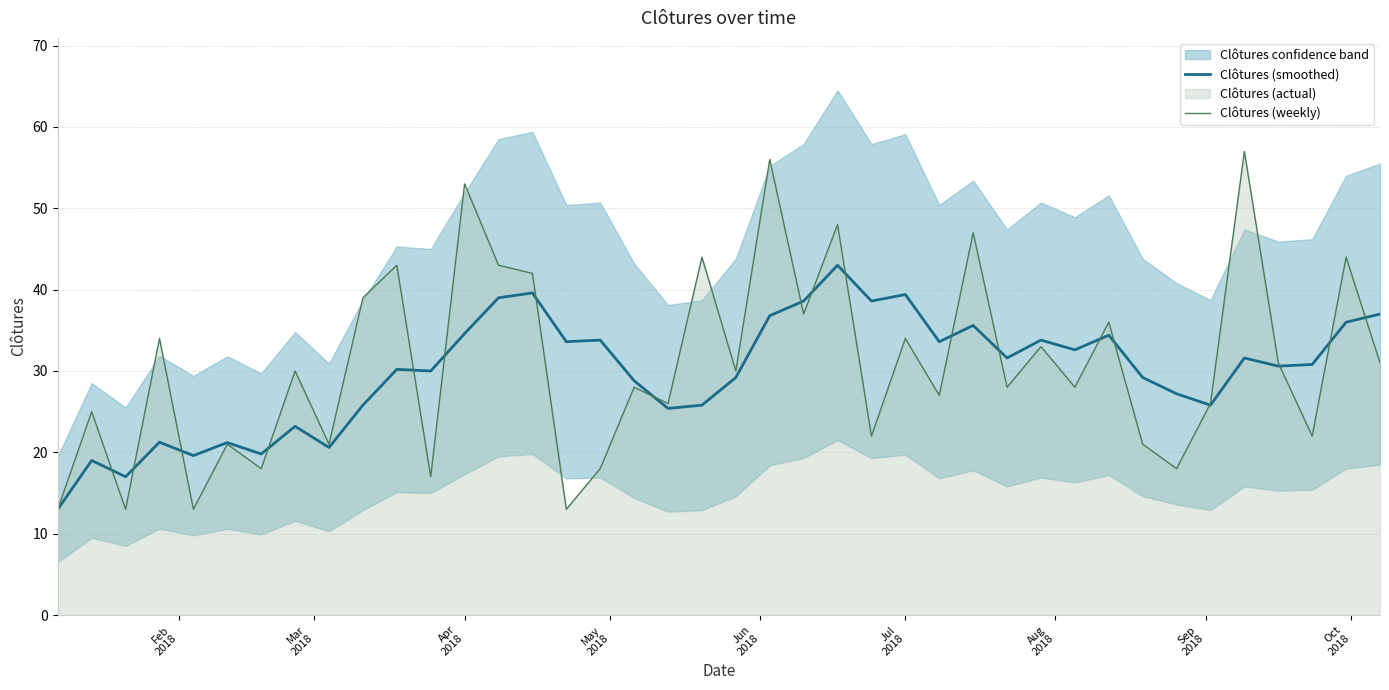

Rank the series by their average value, from highest to lowest.

Clôtures (weekly), Clôtures (smoothed)